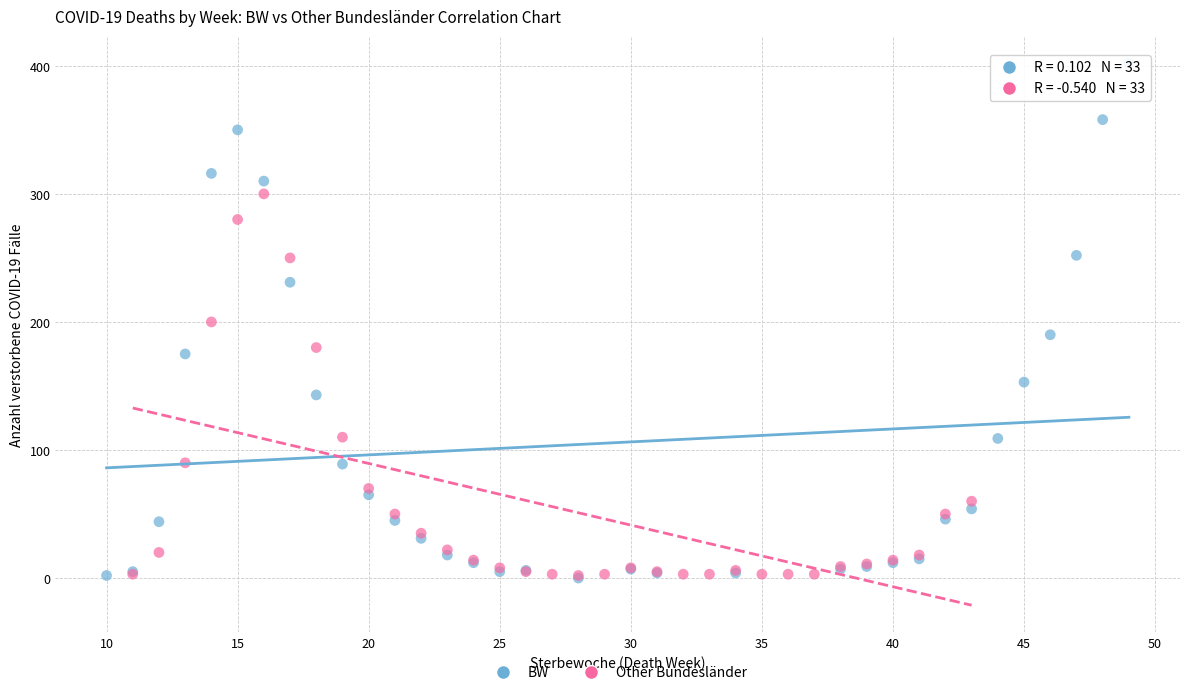

Which series reaches the maximum Y coordinate?

BW